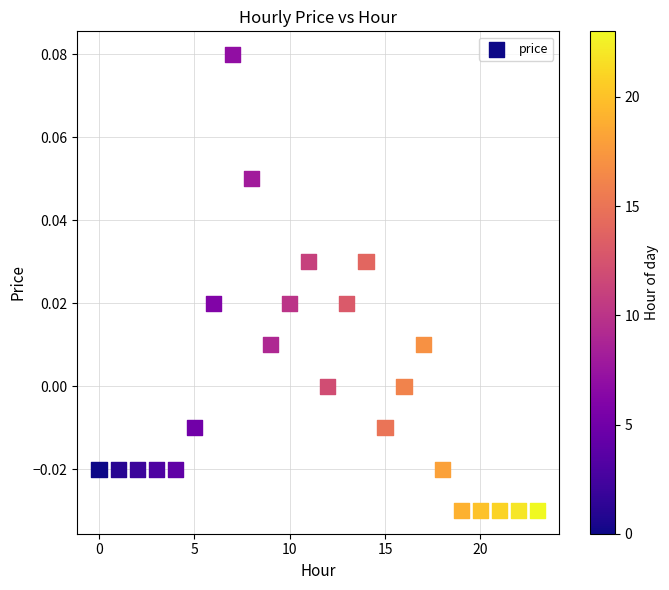

Count the number of points in this scatter plot.

24